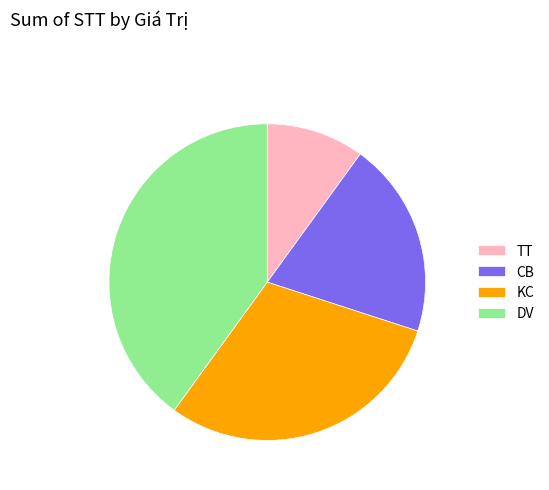

How many slices are in this pie chart?

4